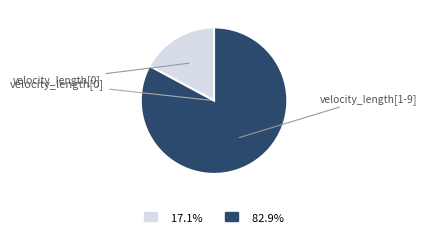

What is the ratio of the value at 82.9% to the value at 17.1%?

4.8